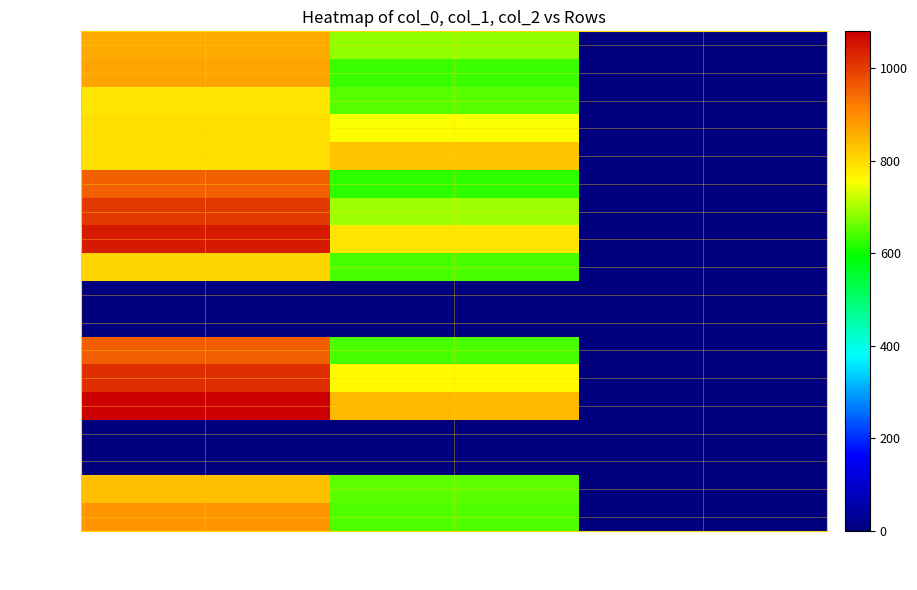

What is the approximate value of row_11 at col_1?

637.9